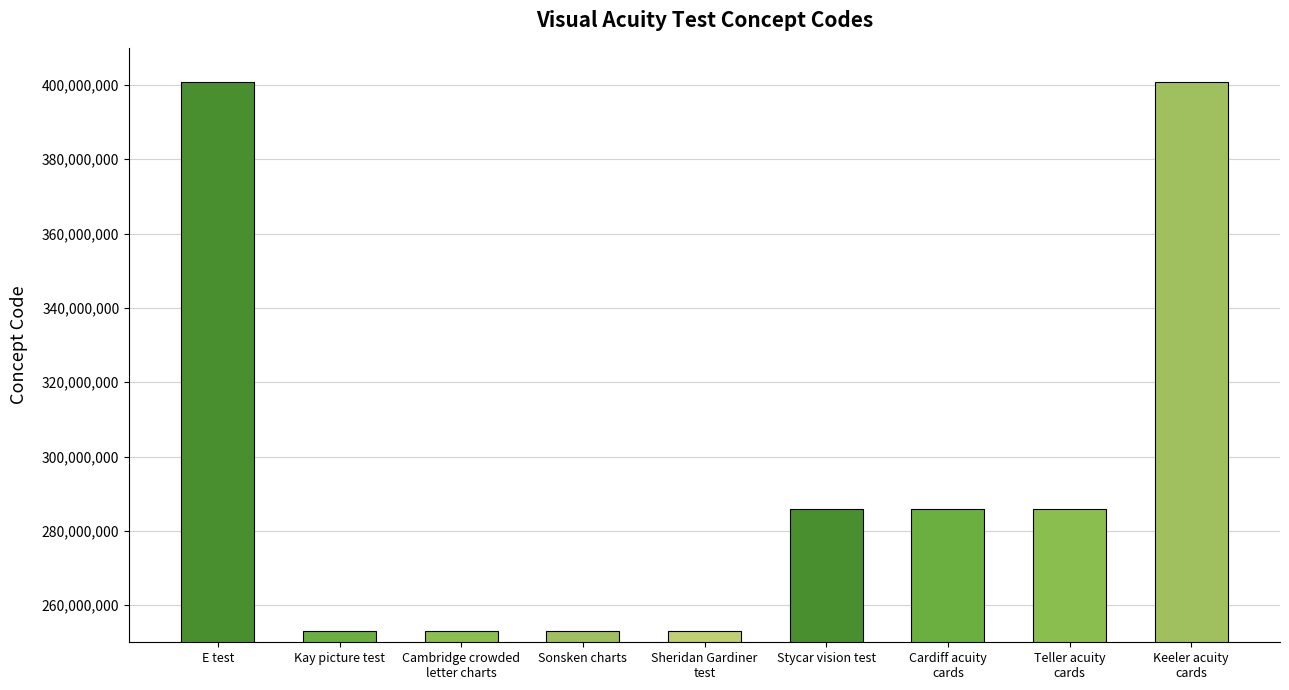

How many bars are there in total?

9